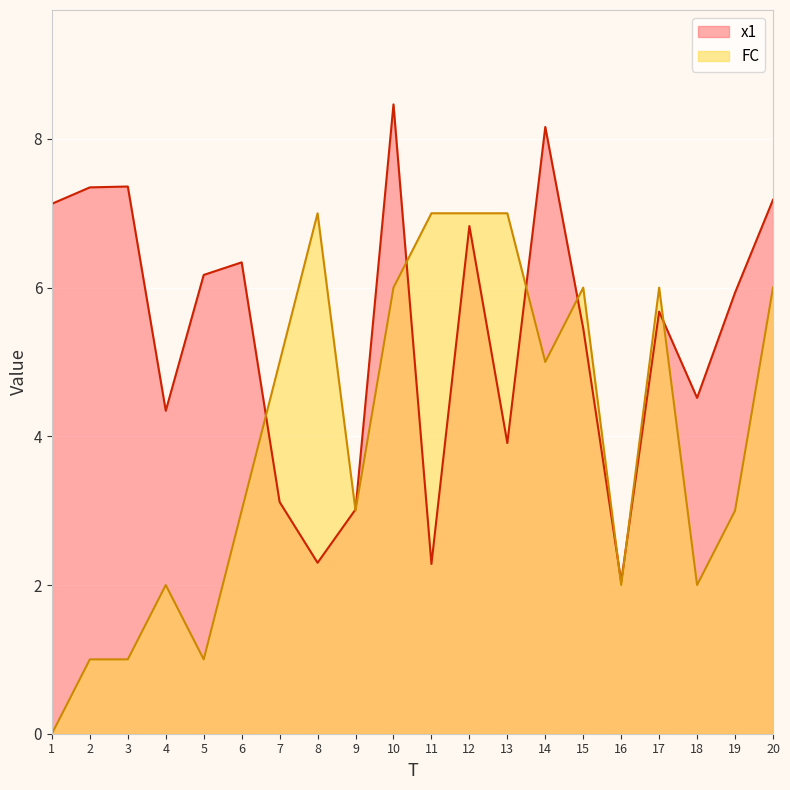

Where is the first local maximum for FC?

4